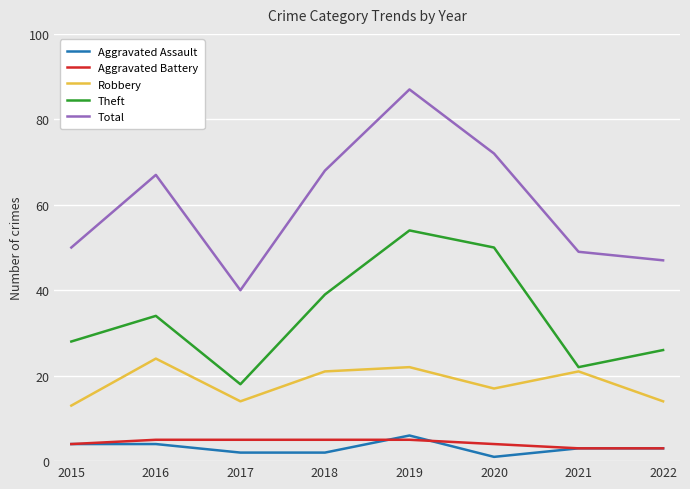

Is the value of Aggravated Assault at 2015 greater than the value of Theft at 2022?

No